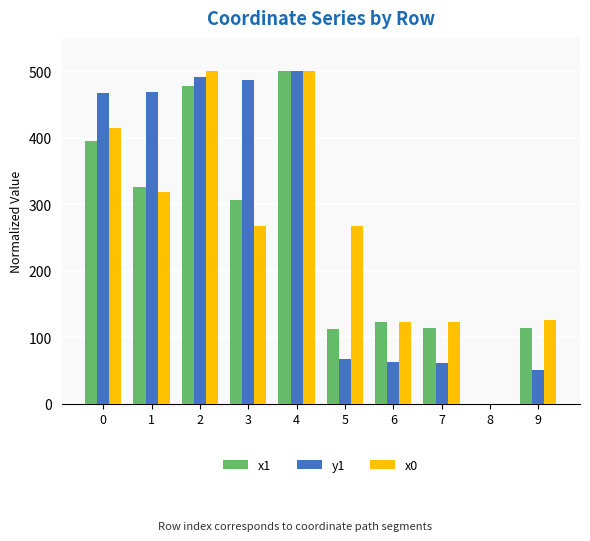

What are all the series names shown in the legend?

x1, y1, x0